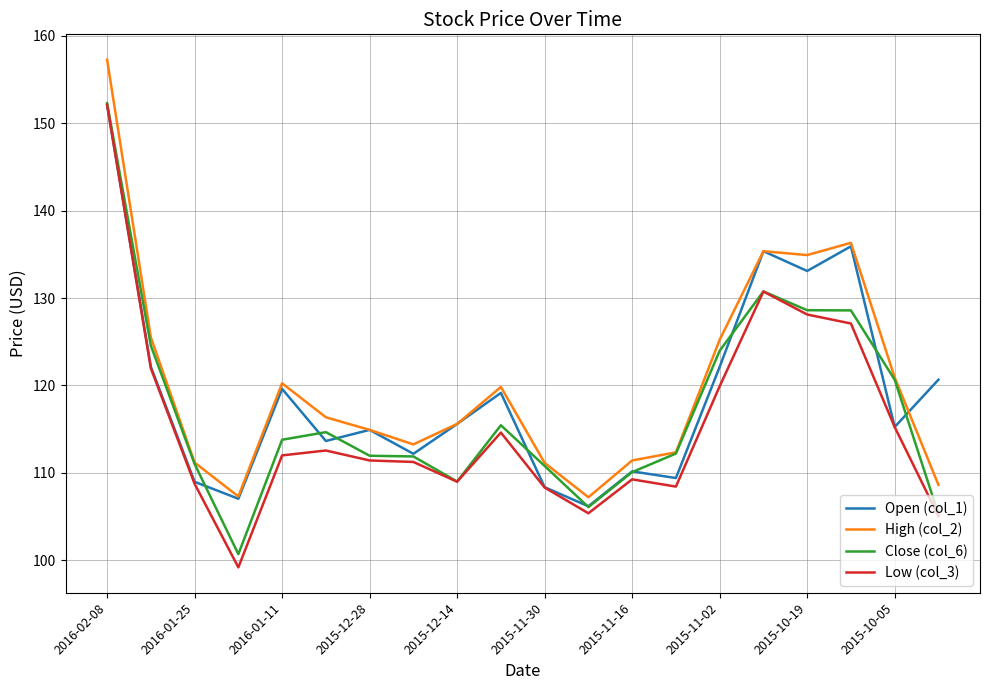

True or false: High (col_2) and Low (col_3) intersect in this chart.

False